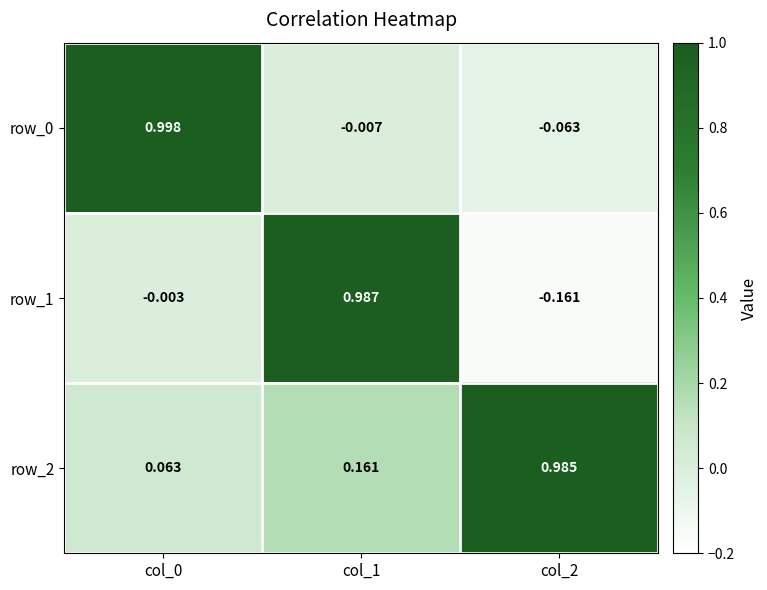

How many distinct data groups are displayed?

3